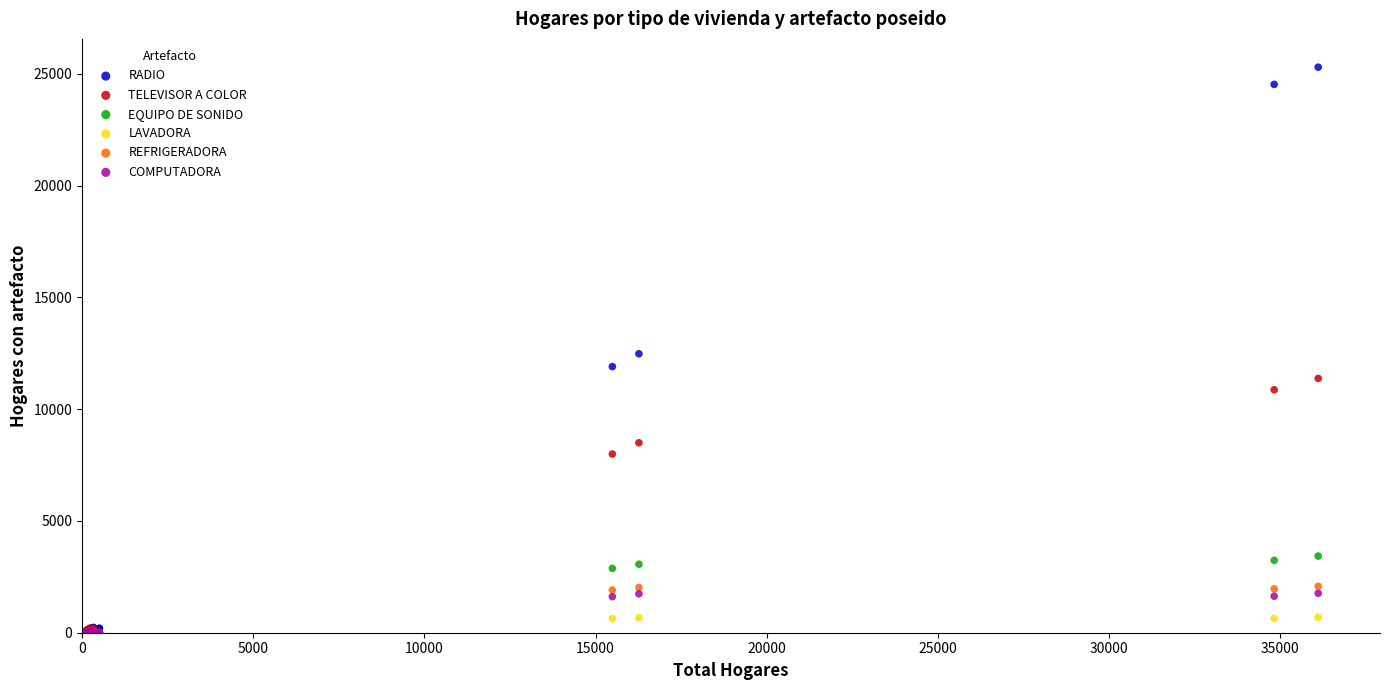

Which series has the largest Y range (max minus min)?

RADIO